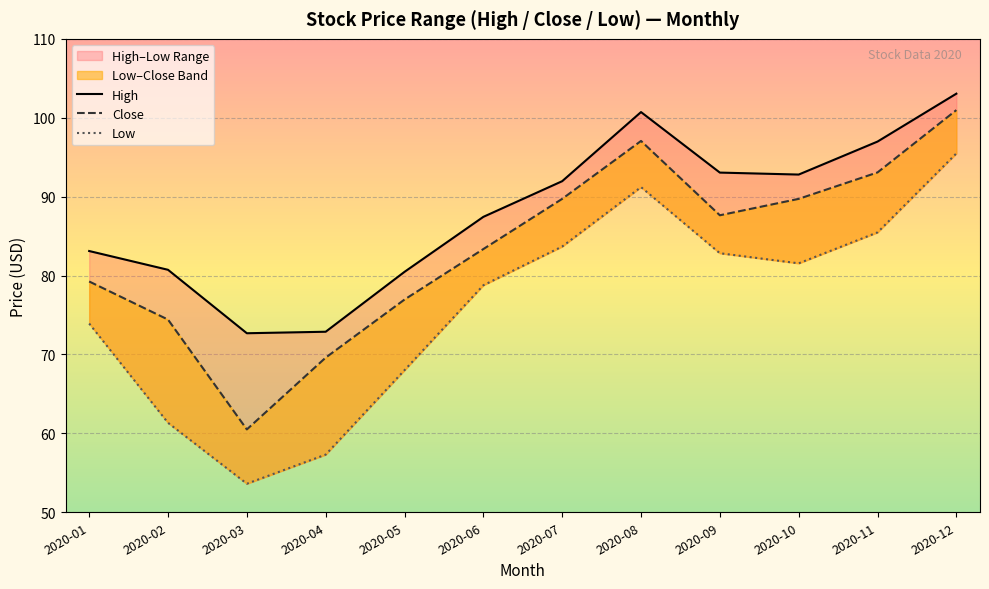

How many values in the Low series are below 81?

6